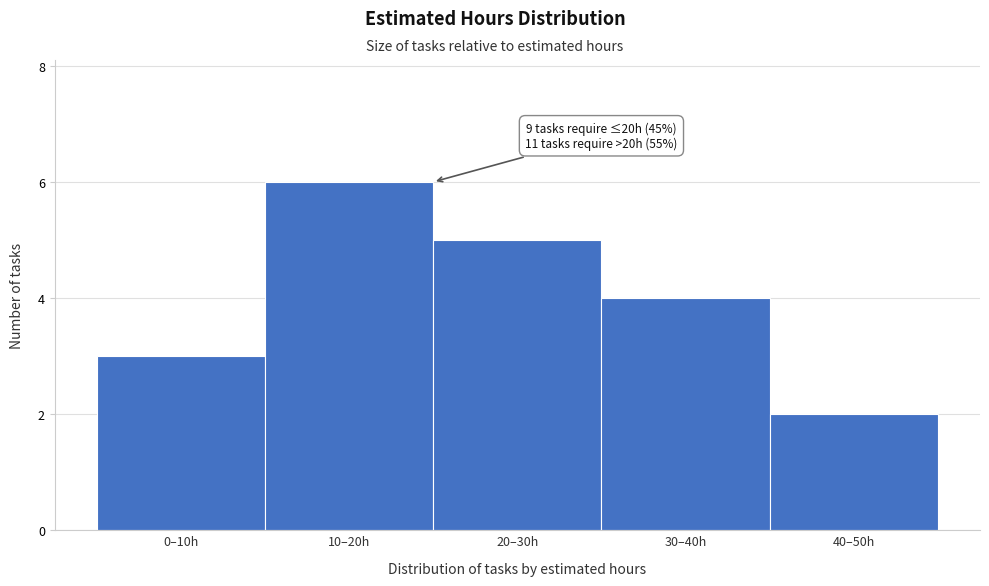

Reading left to right, list all the values displayed in this chart.

0–10h=3	10–20h=6	20–30h=5	30–40h=4	40–50h=2